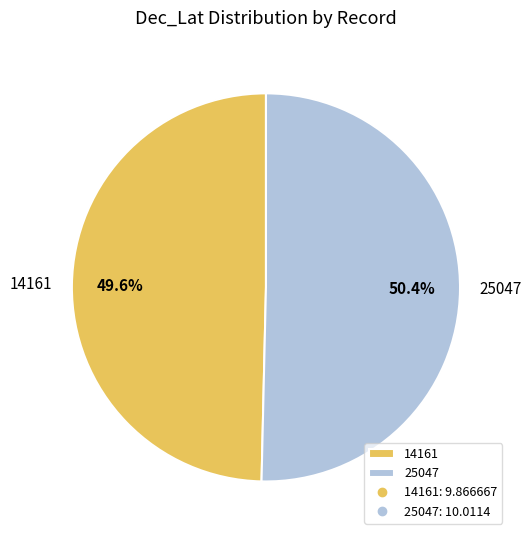

To the nearest percent, what is the combined percentage of 14161 and 25047?

100%